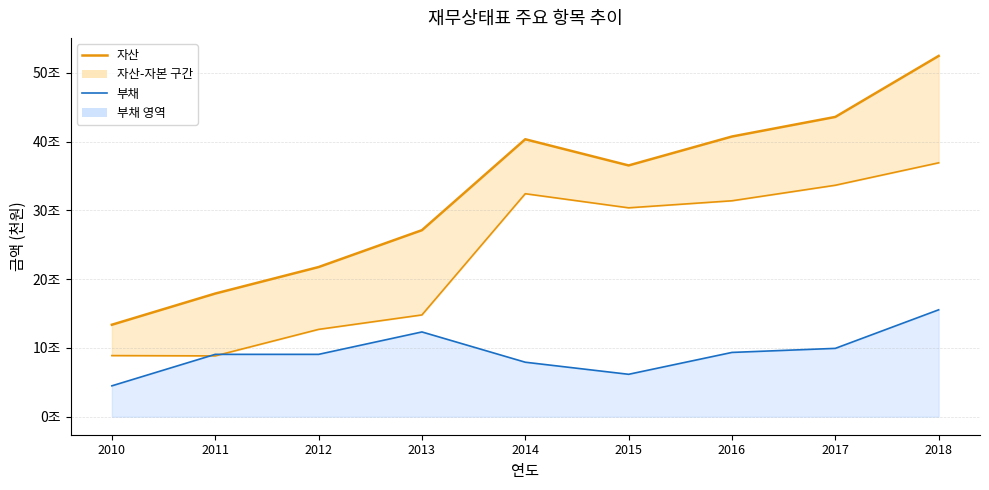

What is the sum of all 자산 (line) values?

293783049